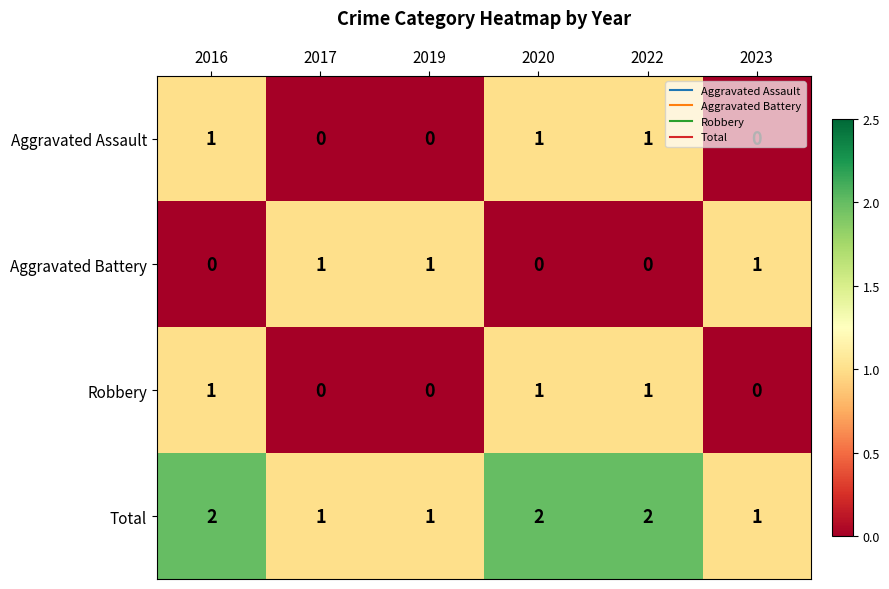

Which series has the largest total across all categories?

Total